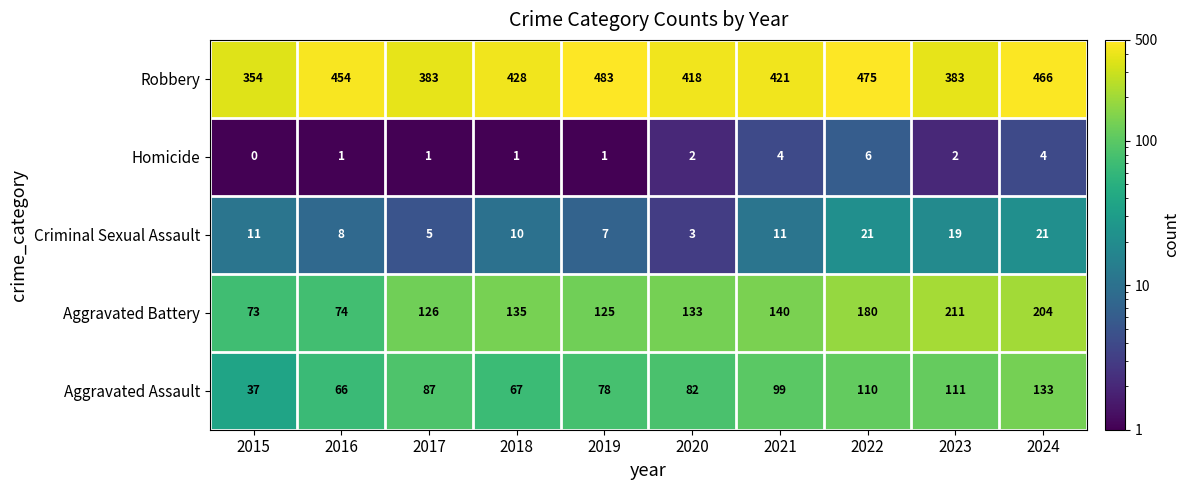

What is the difference between the Aggravated Battery values at 2017 and 2015?

53